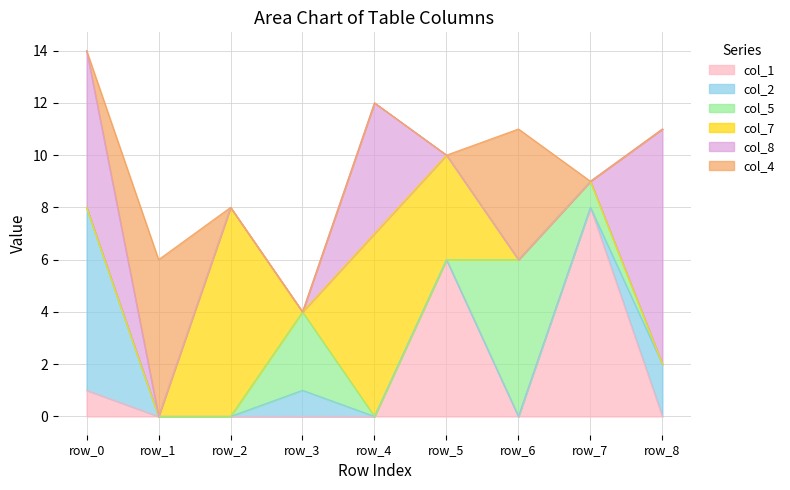

Which series has the widest spread of values?

col_8